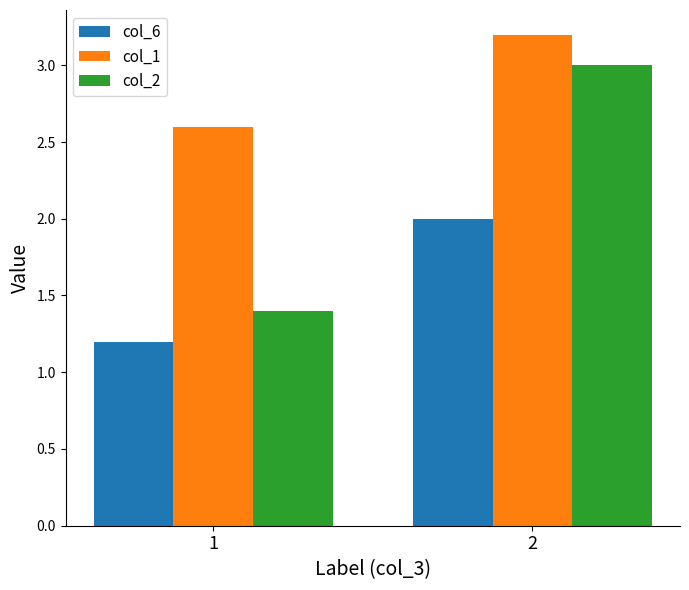

What are all the series names shown in the legend?

col_6, col_1, col_2